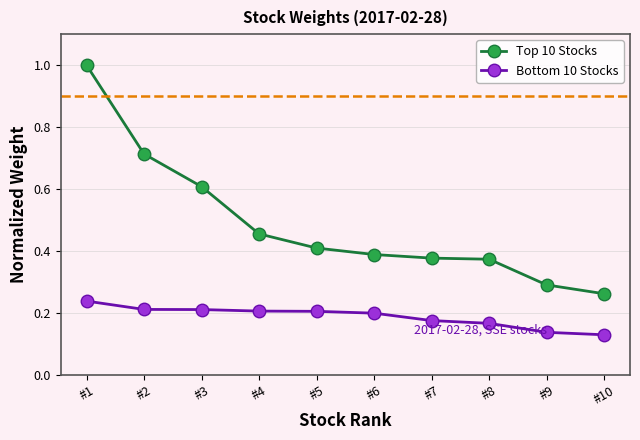

List the series in order of their peak value, highest first.

Top 10 Stocks, Bottom 10 Stocks